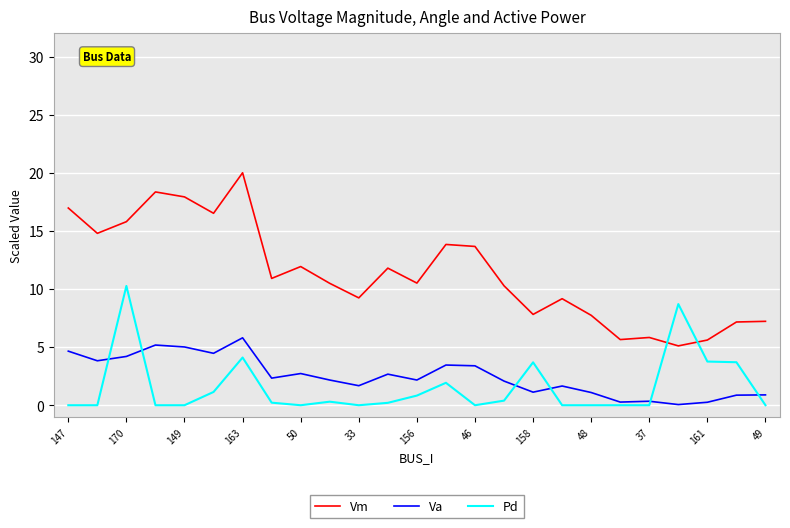

True or false: Va and Vm cross at least once.

False